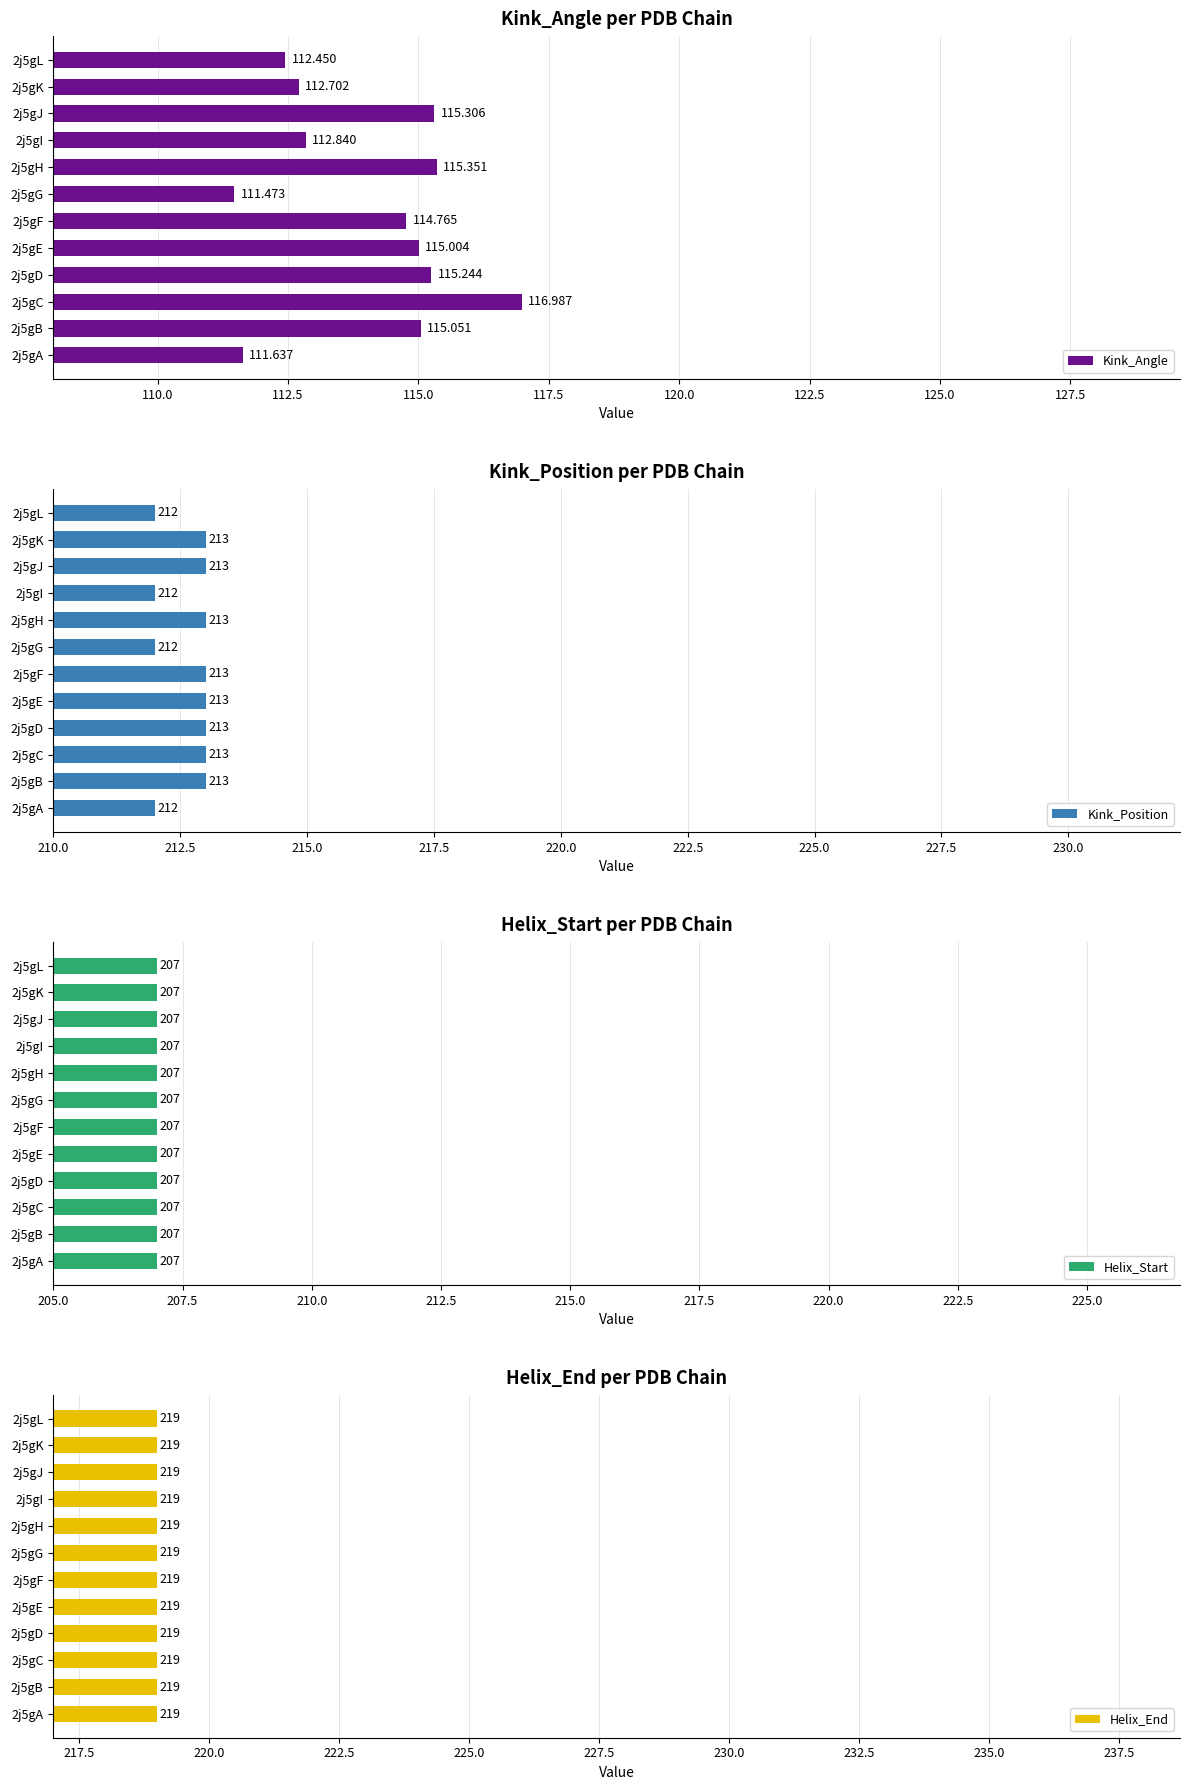

The Kink_Position series shows 213 at 2j5gC. True or false?

True